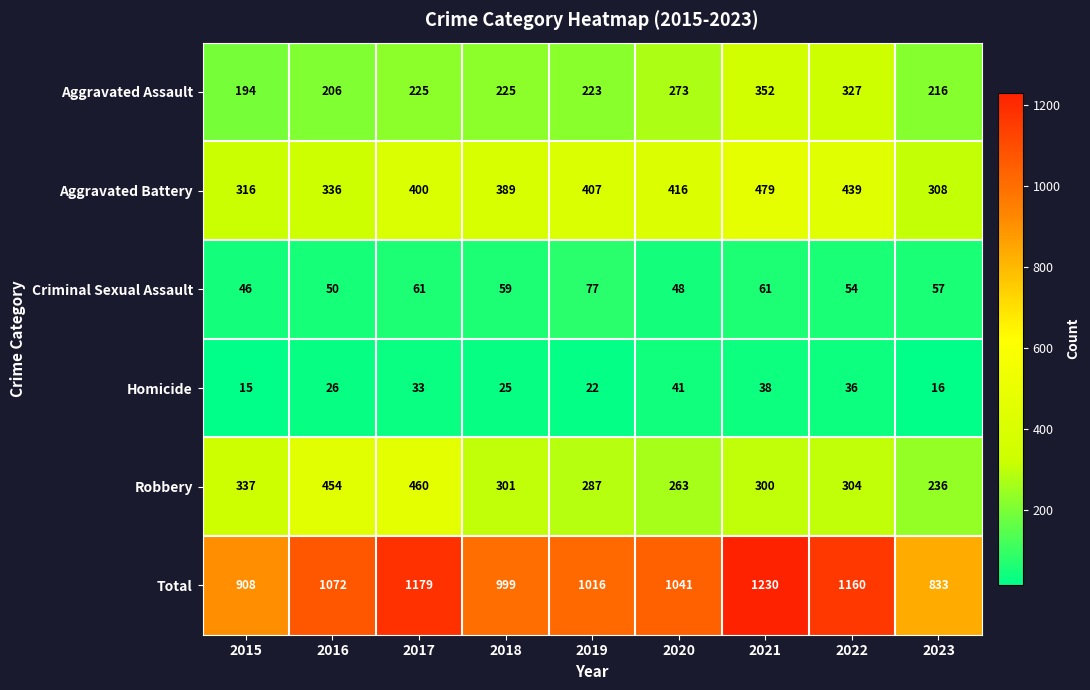

At 2019, list the series in order from smallest to largest.

Homicide, Criminal Sexual Assault, Aggravated Assault, Robbery, Aggravated Battery, Total